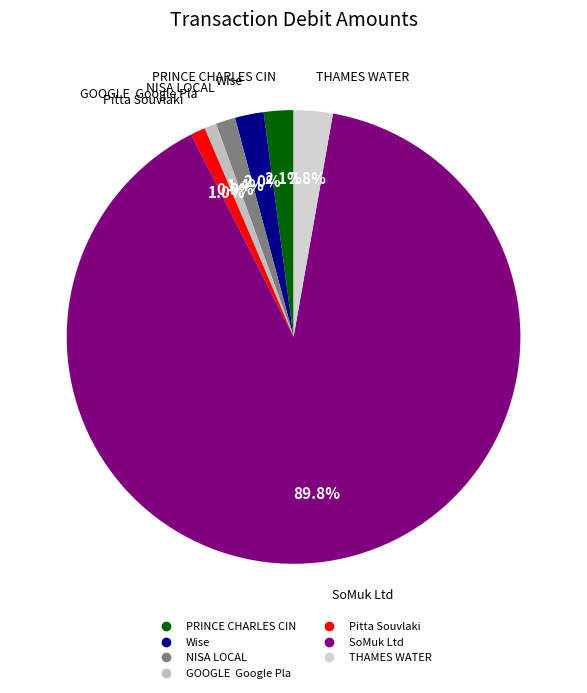

The NISA LOCAL slice represents 1% of the pie. True or false?

True